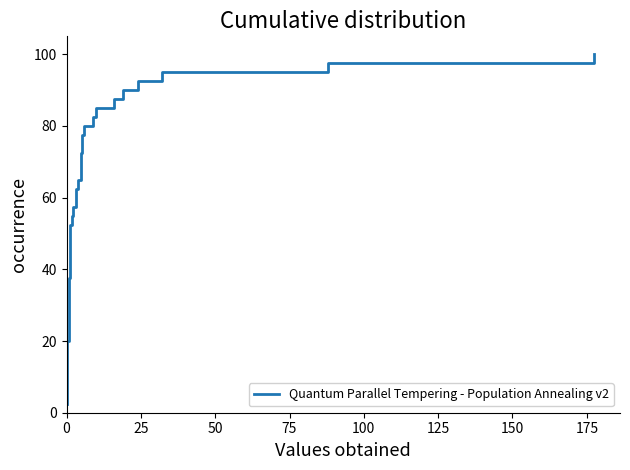

What is the minimum value shown in the chart?

2.5